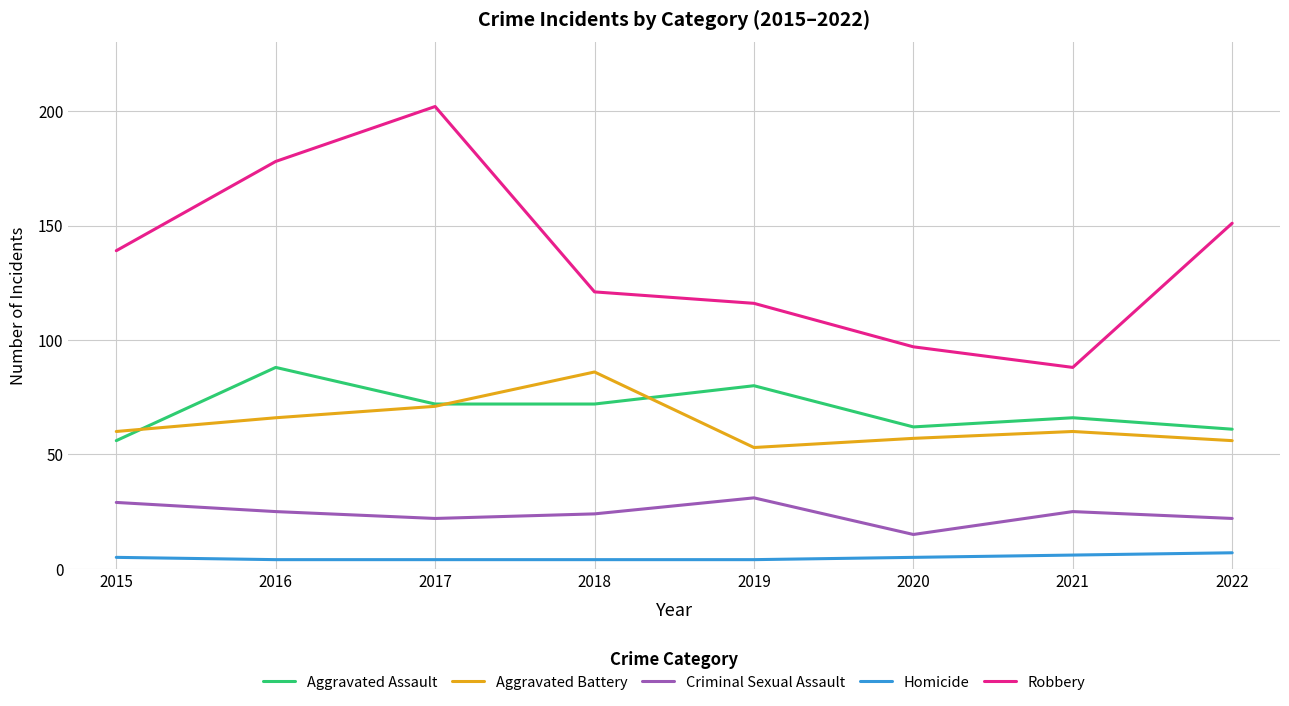

Is it true that Homicide equals 4 at 2019?

True